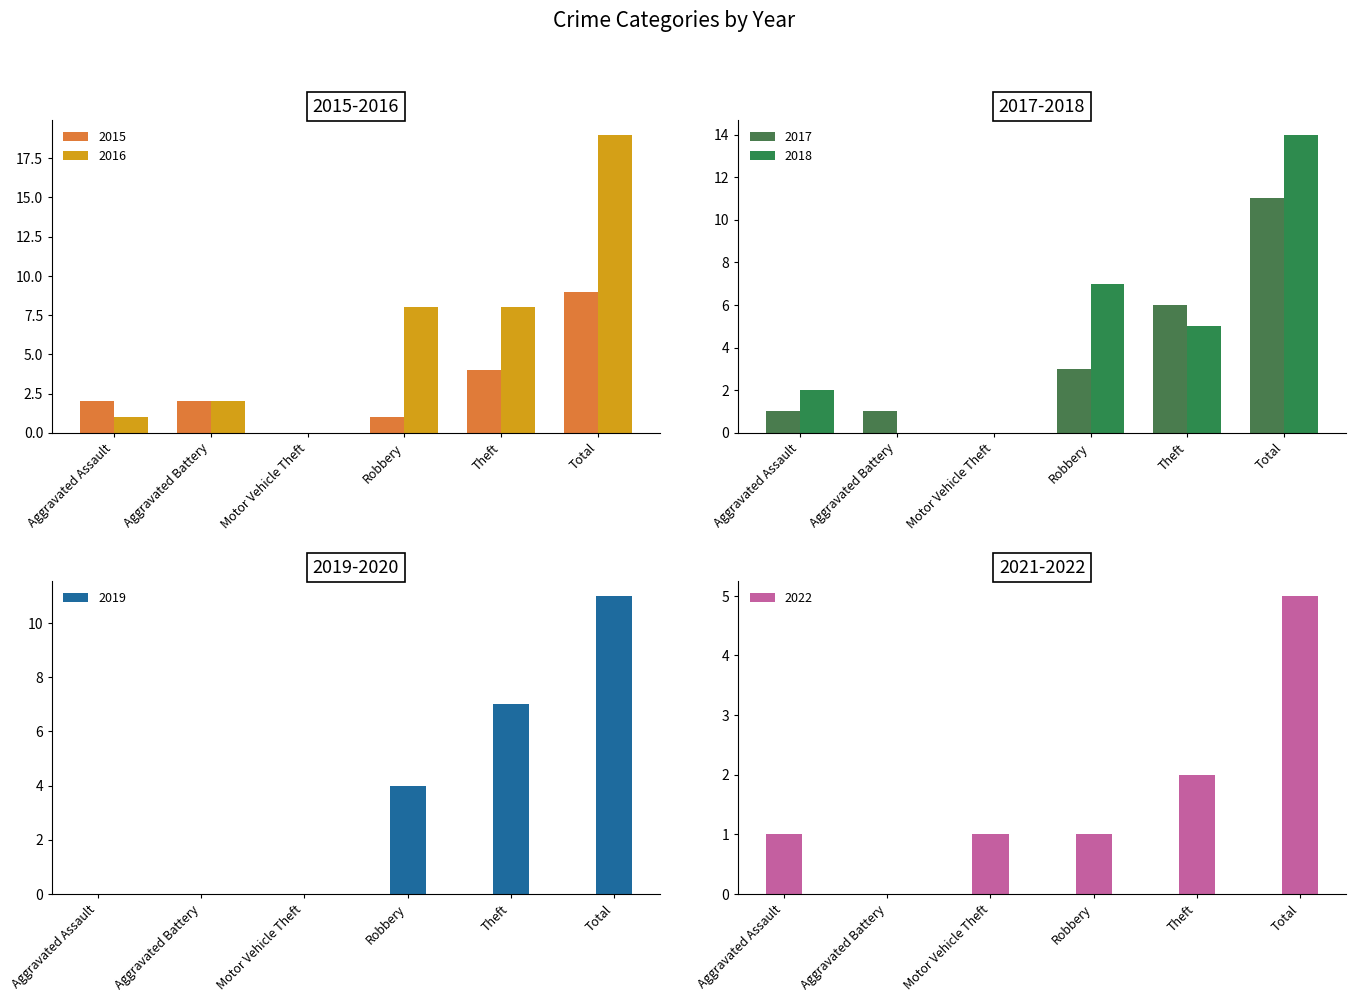

What is the label of the 4th bar from the right?

Motor Vehicle Theft